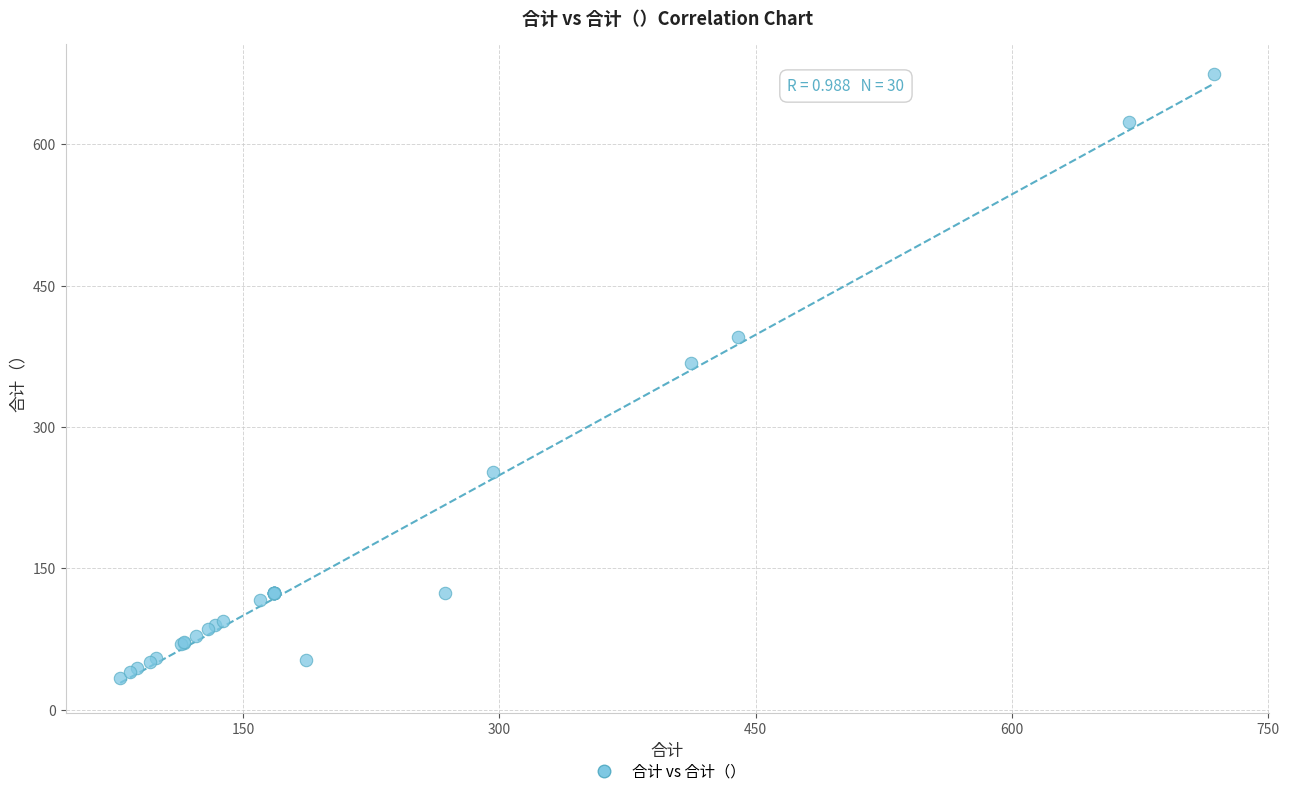

What Y value in the scatter plot is closest to 354?

367.8